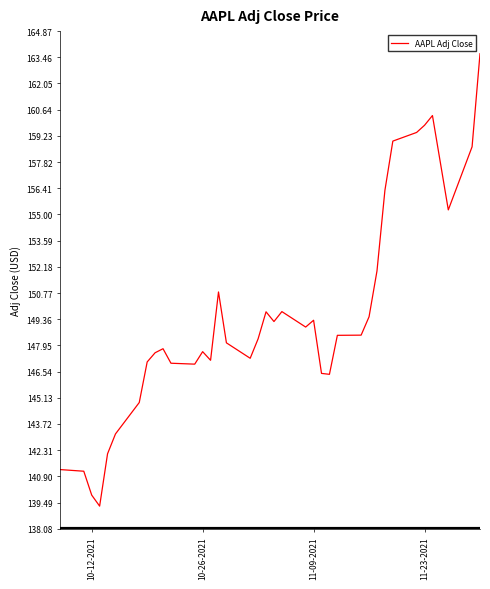

What is the difference between the maximum and minimum values?

24.3